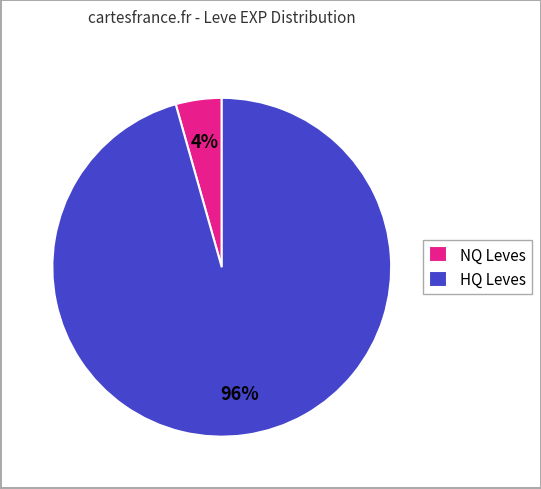

Count the number of slices in the pie.

2